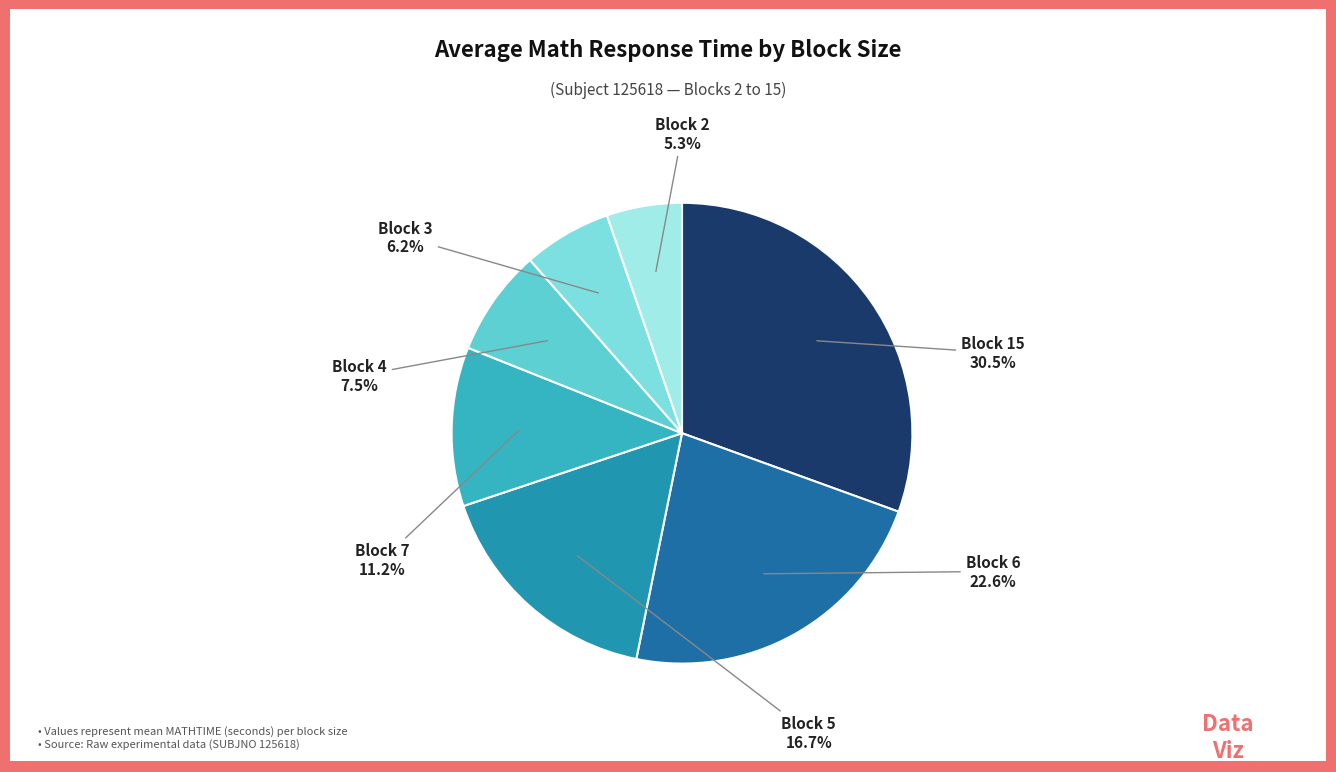

What portion of the pie excludes Block 4?

92.5%